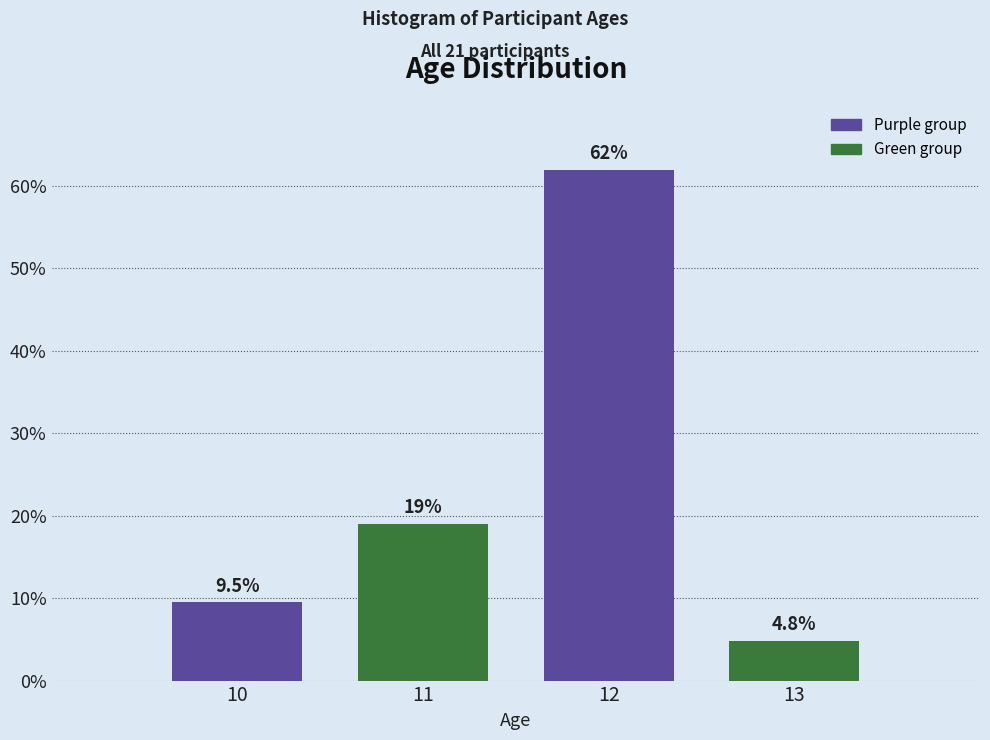

Reading left to right, extract all data points from this chart.

10=9.5	11=19.0	12=61.9	13=4.8